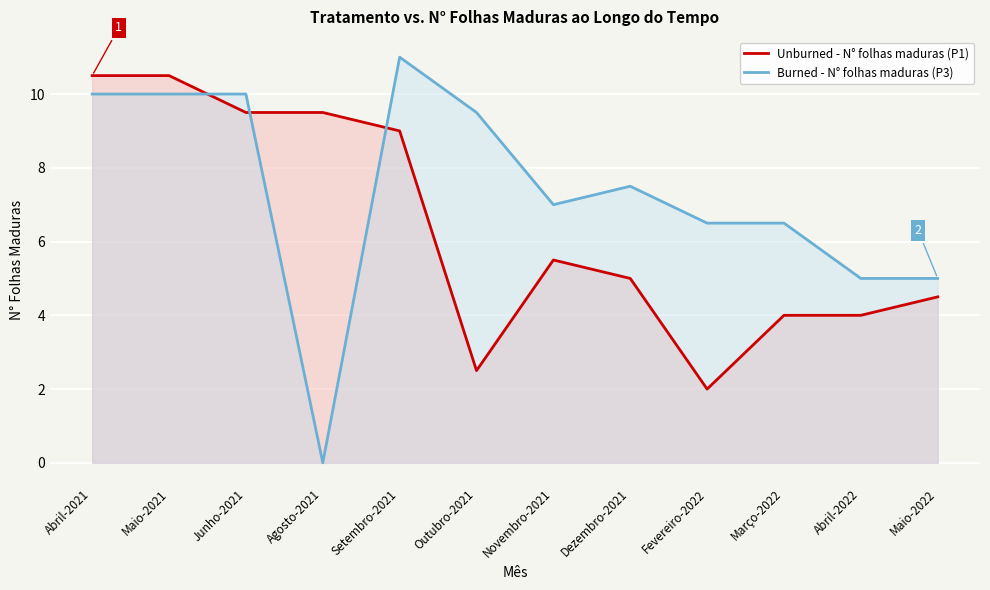

Which label corresponds to the smallest value in the chart?

Agosto-2021